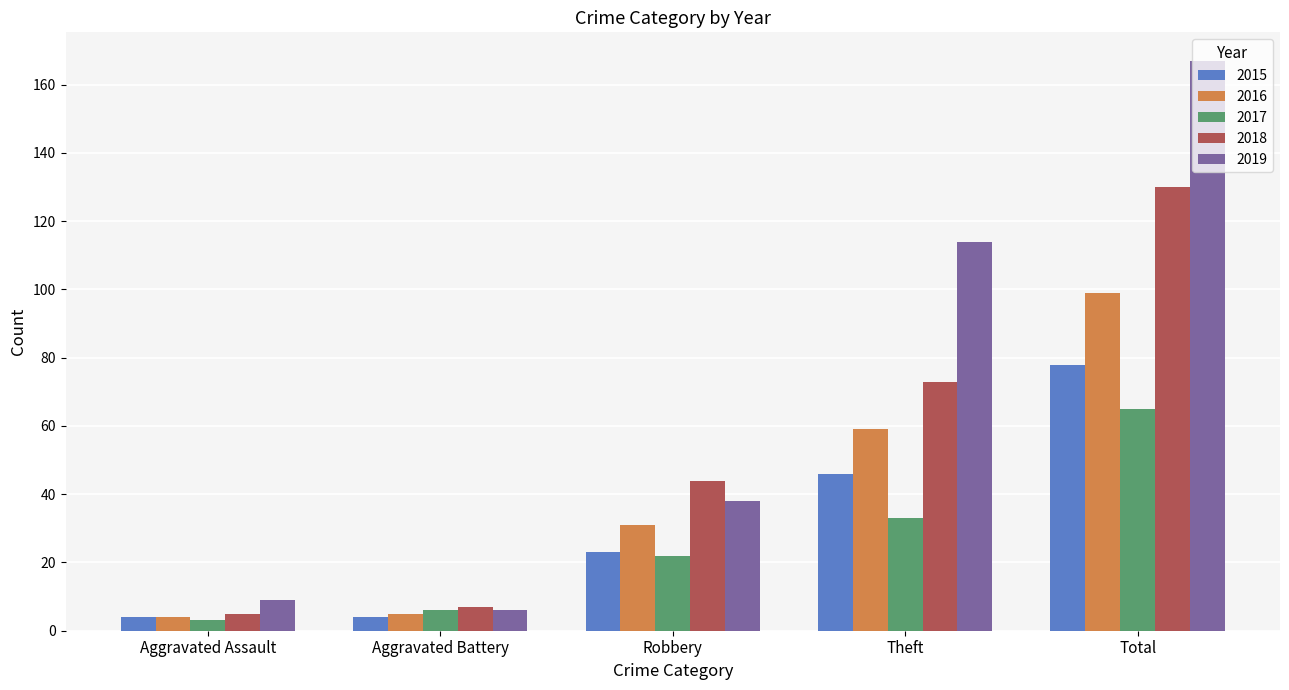

How many bars are there in each group?

5